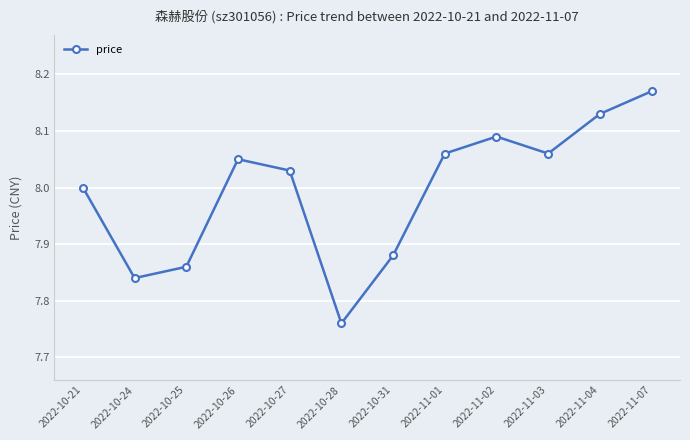

At which category does the data reach its first local peak?

2022-10-26